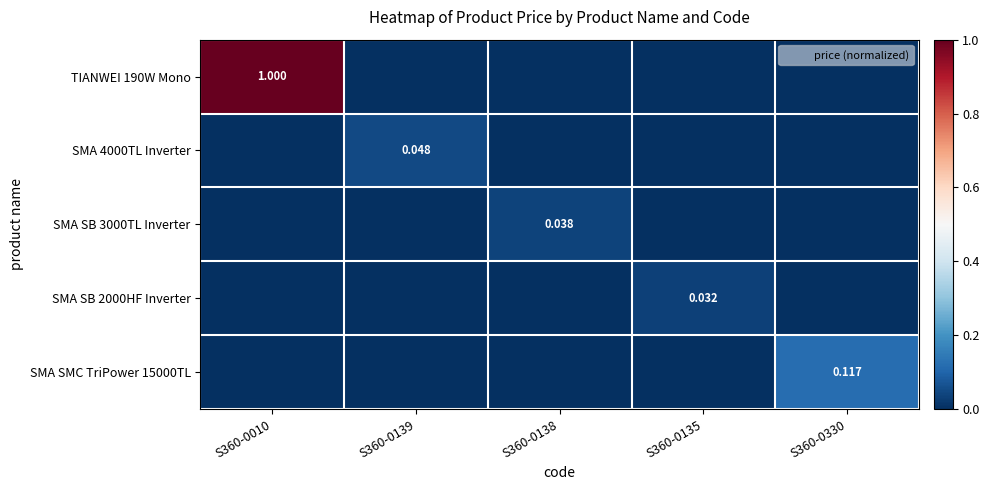

Which category has the lowest value in the SMA SMC TriPower 15000TL series?

S360-0010